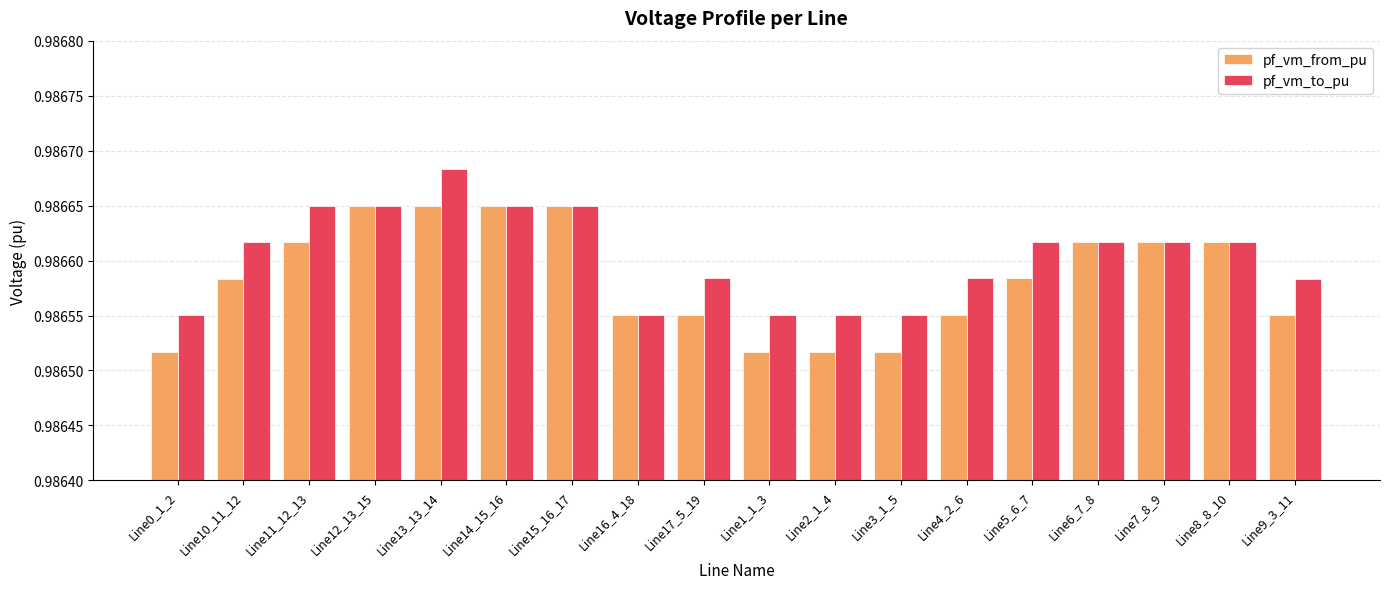

What is the sum of all pf_vm_to_pu values?

17.8